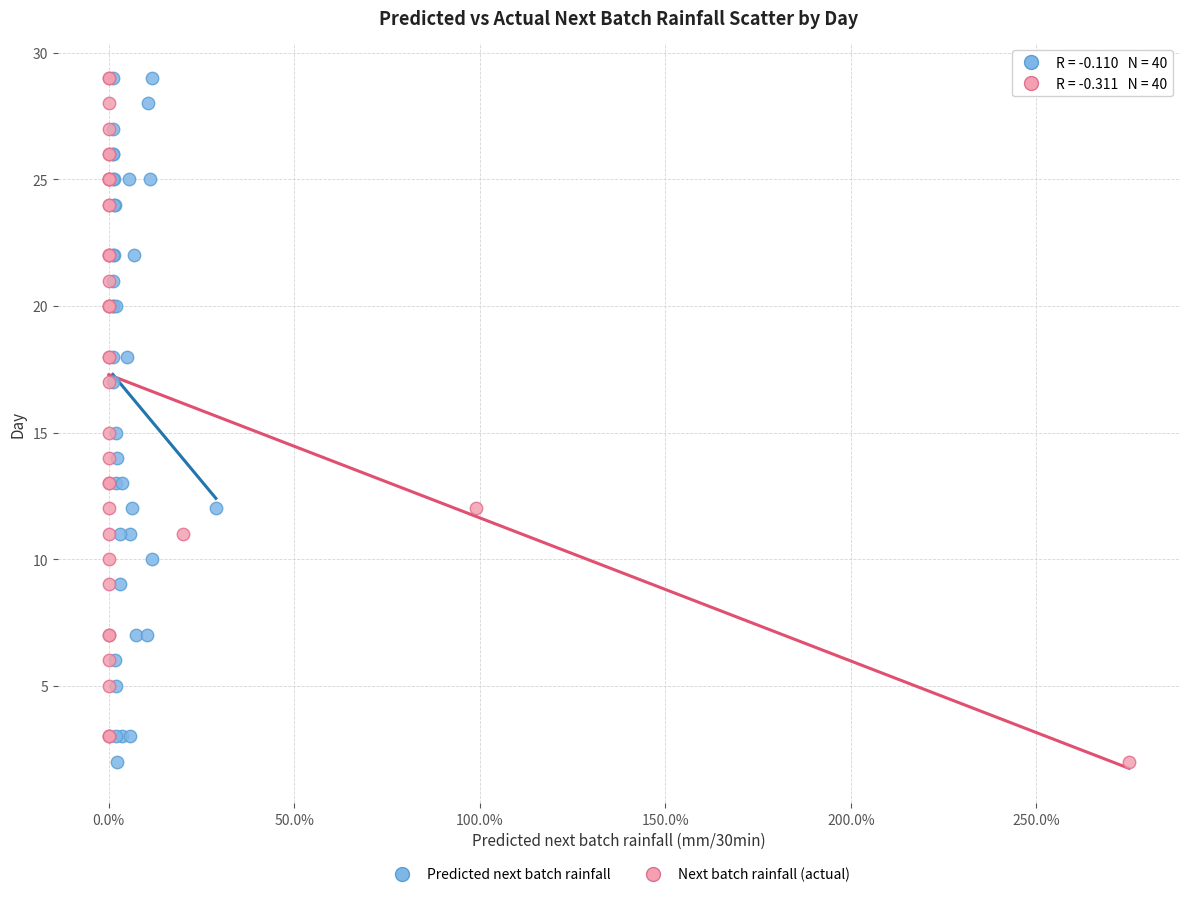

What are all the series names shown in the legend?

Predicted next batch rainfall, Next batch rainfall (actual)